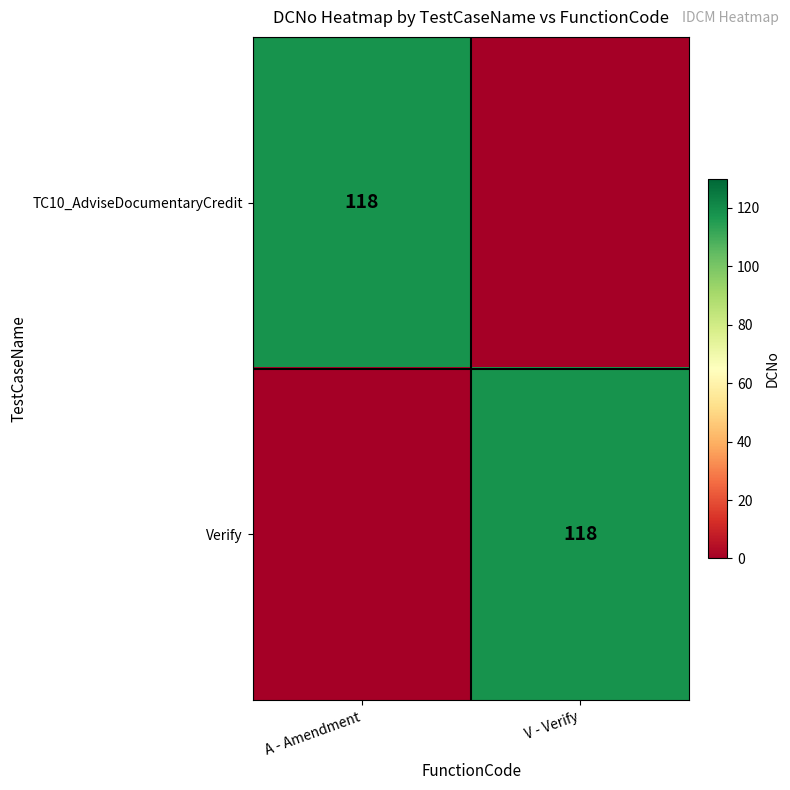

At how many categories does at least one series exceed 100?

2